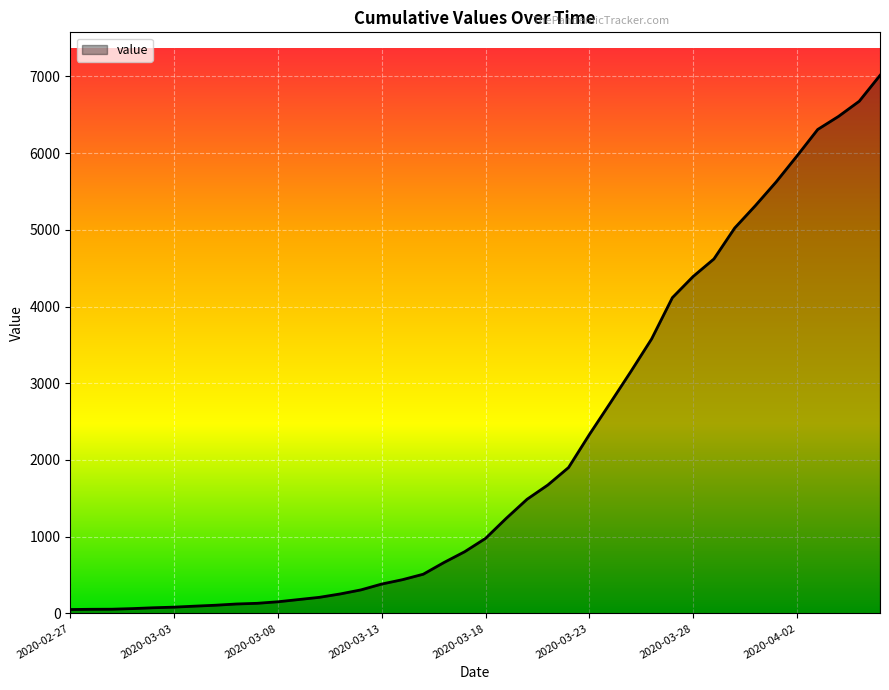

What is the difference between the maximum and minimum values?

6962